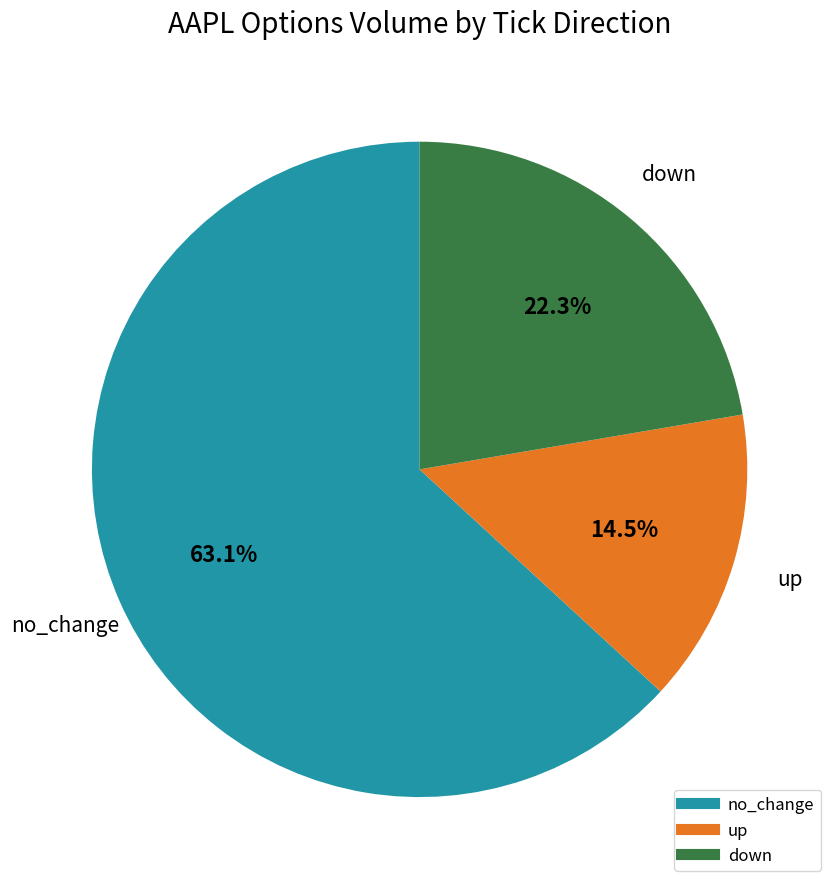

To the nearest percent, what is the difference between the largest and smallest slice percentages?

49%